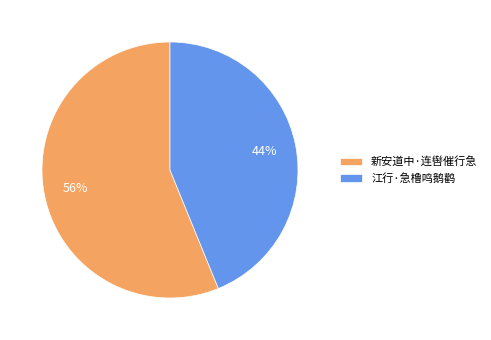

What is the largest slice in the pie chart?

新安道中·连辔催行急